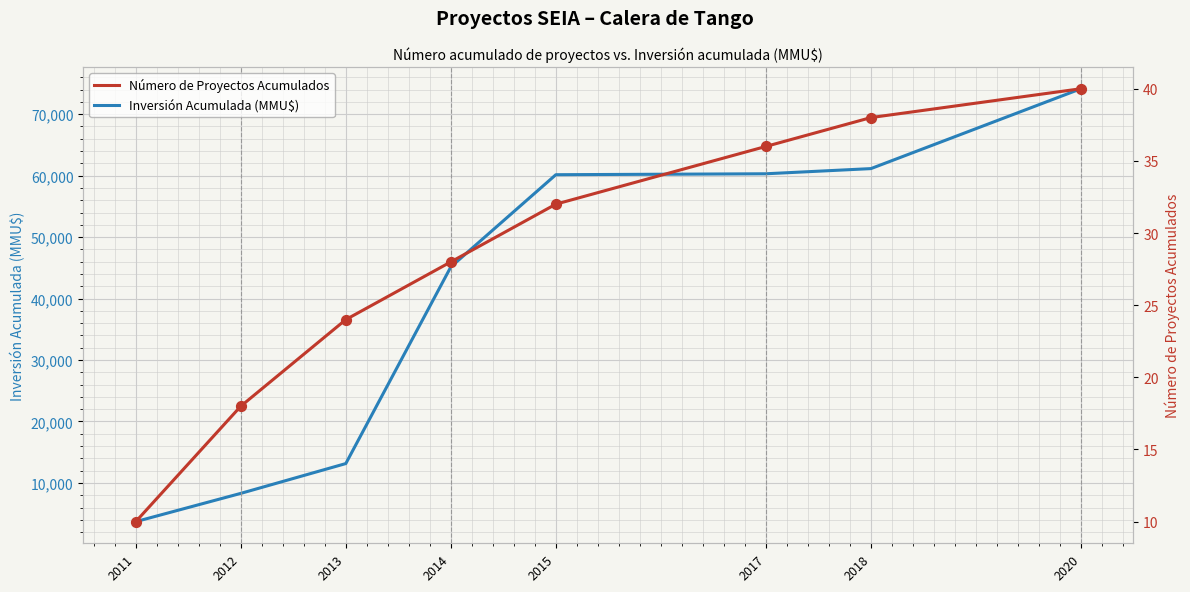

Is the value of Número de Proyectos Acumulados at 2017 greater than the value of Inversión Acumulada (MMU$) at 2014?

No